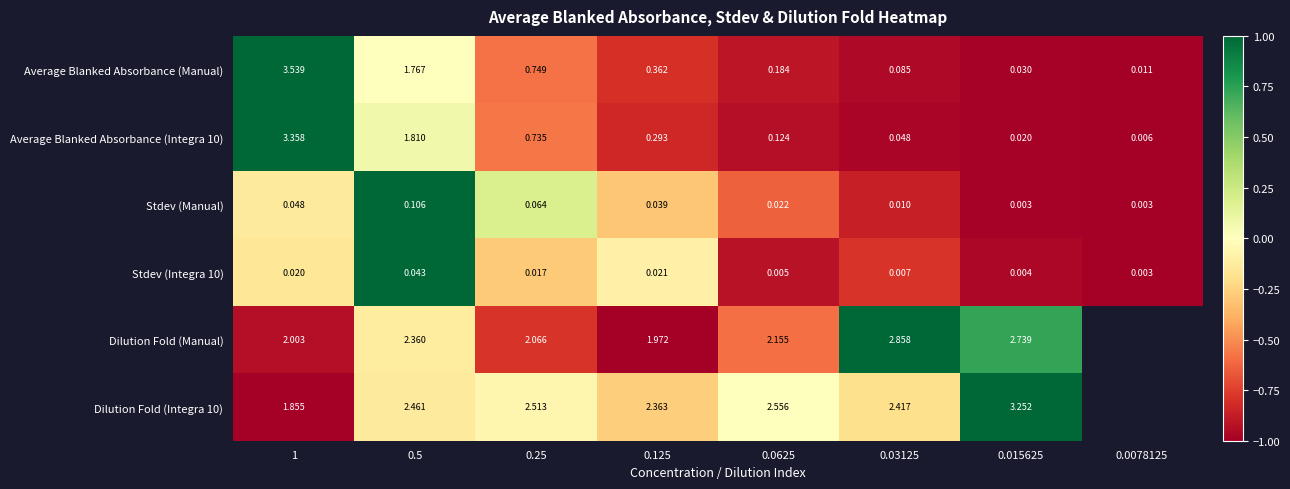

Is the value of Dilution Fold (Integra 10) at 0.0625 greater than the value of Dilution Fold (Manual) at 0.03125?

No